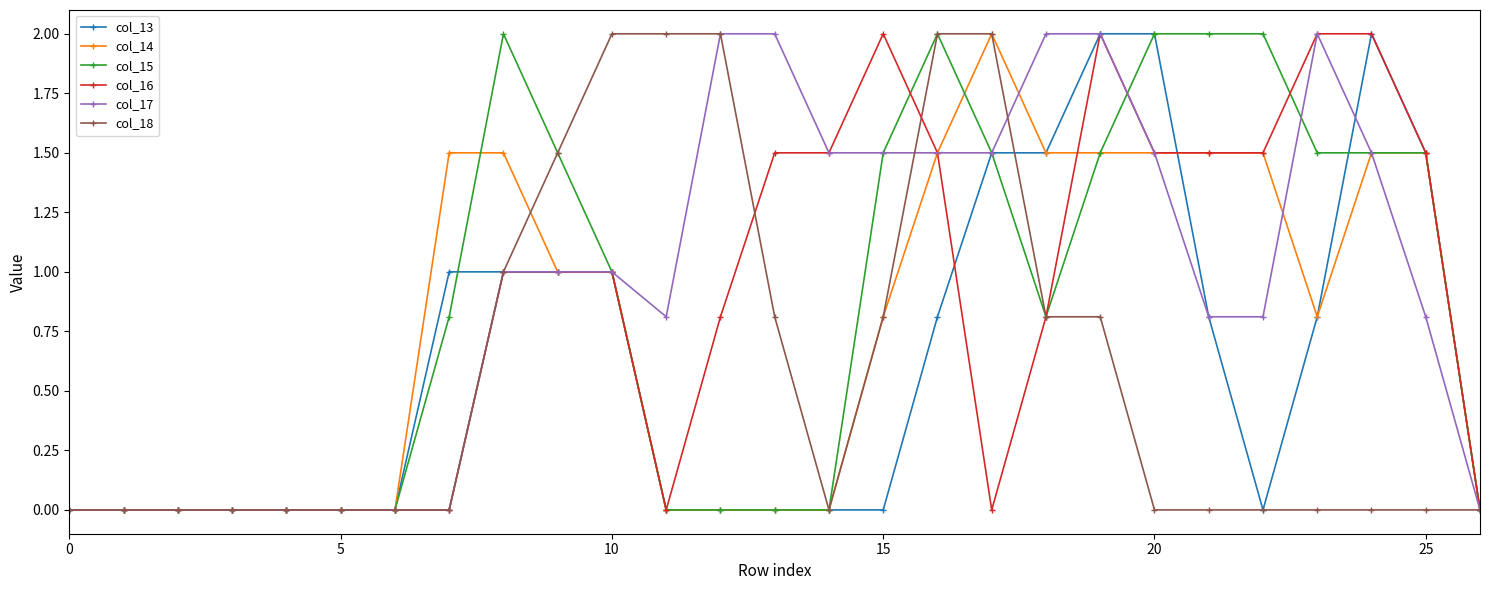

What is the value of the col_13 point at the 26th from the left?

1.5